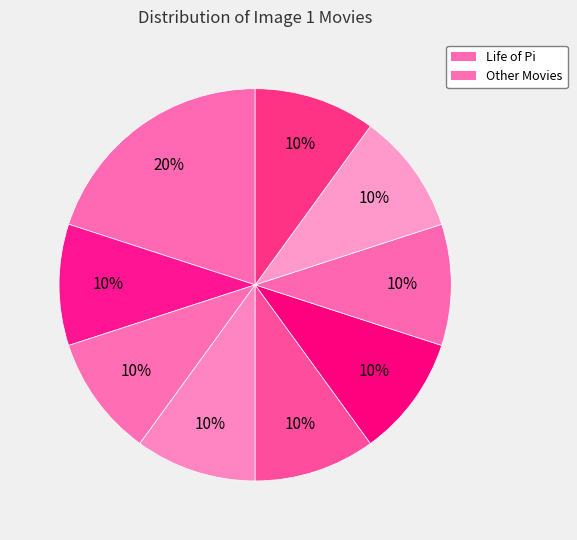

How many slices are in this pie chart?

9